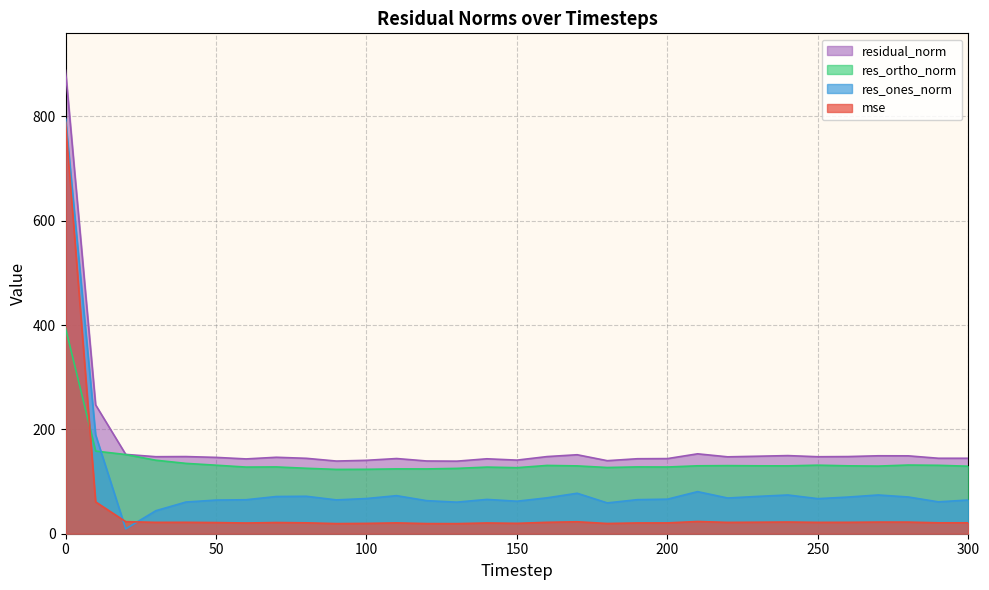

What are all the series names shown in the legend?

residual_norm, res_ortho_norm, res_ones_norm, mse